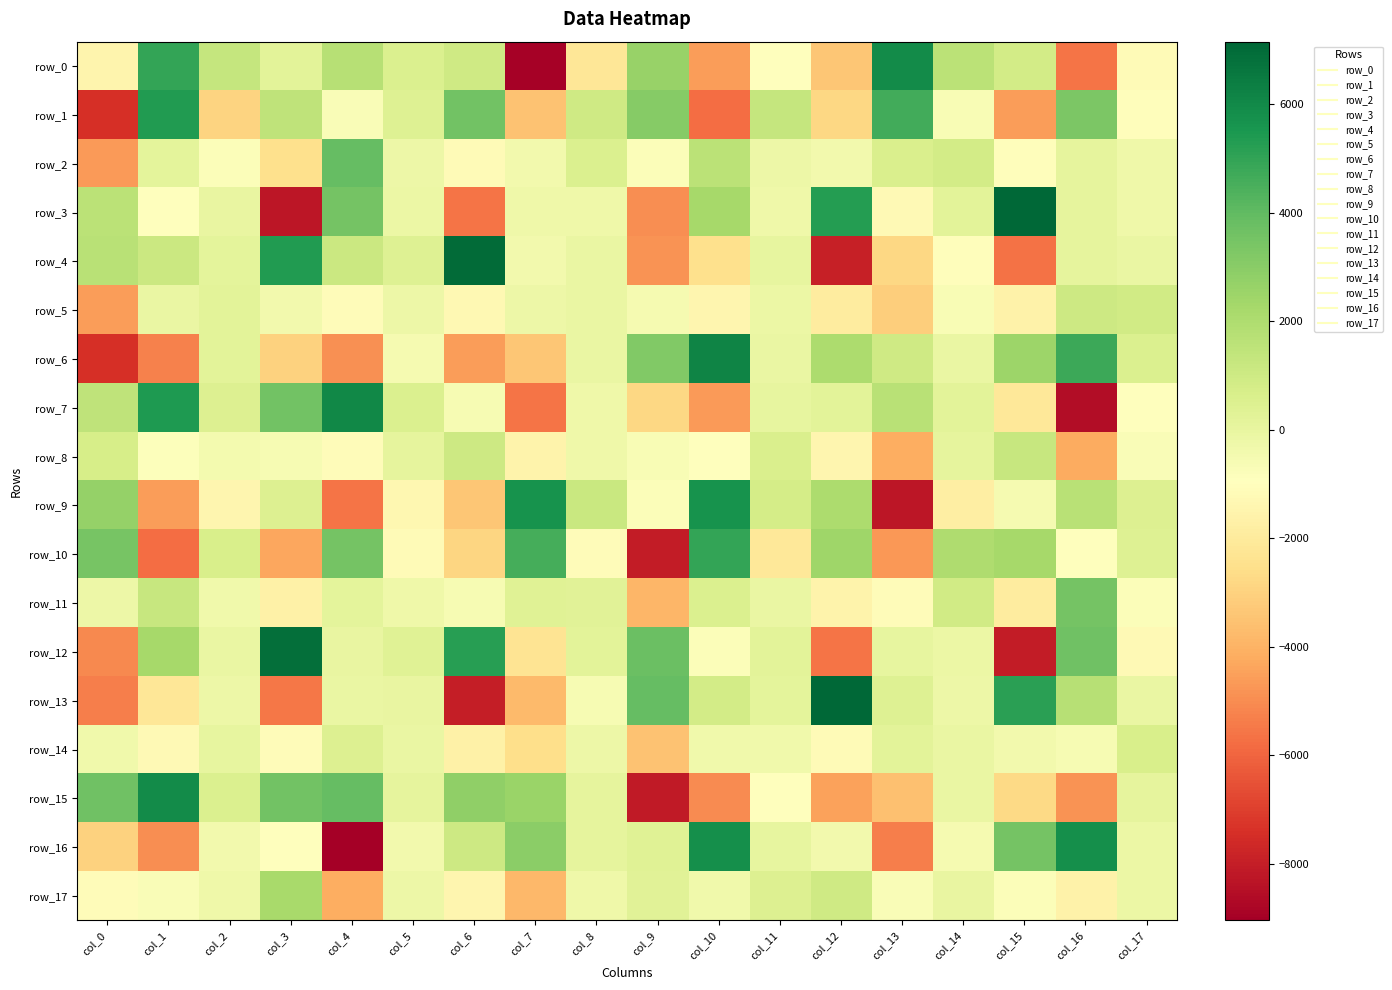

Reading left to right, list all the values displayed in this chart.

row_0: col_0=-1510.1	col_1=4976.8	col_2=1288.9	col_3=217.0	col_4=1771.8	col_5=569.3	col_6=989.4	col_7=-8925.4	col_8=-2167.7	col_9=2608.1	col_10=-4583.1	col_11=-891.3	col_12=-3384.4	col_13=5894.3	col_14=1623.4	col_15=880.1	col_16=-5616.5	col_17=-1151.1
row_1: col_0=-7412.5	col_1=5328.6	col_2=-2924.2	col_3=1514.6	col_4=-755.0	col_5=411.1	col_6=3590.2	col_7=-3511.8	col_8=997.0	col_9=3052.2	col_10=-5772.1	col_11=1286.4	col_12=-2832.9	col_13=4661.8	col_14=-685.3	col_15=-4553.0	col_16=3330.5	col_17=-1072.4
row_2: col_0=-4655.2	col_1=159.8	col_2=-773.3	col_3=-2488.7	col_4=3915.3	col_5=-204.7	col_6=-1157.6	col_7=-414.7	col_8=558.0	col_9=-779.9	col_10=1629.2	col_11=-228.8	col_12=-415.5	col_13=588.8	col_14=867.0	col_15=-1060.8	col_16=113.2	col_17=-254.2
row_3: col_0=1624.7	col_1=-973.3	col_2=-15.5	col_3=-8235.2	col_4=3535.1	col_5=-162.3	col_6=-5595.7	col_7=-262.8	col_8=-253.1	col_9=-4992.7	col_10=2219.2	col_11=-306.3	col_12=5290.1	col_13=-1210.9	col_14=215.8	col_15=7085.4	col_16=107.6	col_17=-277.7
row_4: col_0=1686.2	col_1=1117.6	col_2=192.0	col_3=5344.4	col_4=1085.9	col_5=423.9	col_6=6971.0	col_7=-411.3	col_8=-101.0	col_9=-4842.7	col_10=-2517.5	col_11=16.4	col_12=-7946.6	col_13=-2835.6	col_14=-1042.4	col_15=-5643.0	col_16=113.3	col_17=-65.3
row_5: col_0=-4551.7	col_1=-123.2	col_2=237.3	col_3=-392.2	col_4=-1121.1	col_5=-239.8	col_6=-1291.9	col_7=-221.8	col_8=-89.1	col_9=-529.9	col_10=-1417.7	col_11=-149.1	col_12=-1929.0	col_13=-3137.5	col_14=-676.9	col_15=-1591.6	col_16=1033.1	col_17=943.8
row_6: col_0=-7447.1	col_1=-5286.8	col_2=235.0	col_3=-2985.6	col_4=-4926.2	col_5=-510.6	col_6=-4592.0	col_7=-3366.9	col_8=-101.1	col_9=3218.6	col_10=6141.9	col_11=-105.1	col_12=2087.8	col_13=1002.0	col_14=-105.3	col_15=2486.0	col_16=4757.9	col_17=538.3
row_7: col_0=1477.2	col_1=5404.2	col_2=475.0	col_3=3595.8	col_4=6063.3	col_5=510.0	col_6=-604.2	col_7=-5583.2	col_8=-273.5	col_9=-2787.5	col_10=-4661.7	col_11=31.9	col_12=238.3	col_13=1677.9	col_14=243.4	col_15=-2120.0	col_16=-8577.8	col_17=-969.2
row_8: col_0=747.6	col_1=-874.6	col_2=-501.2	col_3=-597.5	col_4=-1119.9	col_5=98.7	col_6=1031.8	col_7=-1552.4	col_8=-305.3	col_9=-681.8	col_10=-923.9	col_11=619.6	col_12=-1438.2	col_13=-4153.6	col_14=103.2	col_15=1267.0	col_16=-4175.6	col_17=-740.5
row_9: col_0=2719.2	col_1=-4610.7	col_2=-1400.9	col_3=490.7	col_4=-5605.8	col_5=-1385.4	col_6=-3369.3	col_7=5645.1	col_8=1150.0	col_9=-762.7	col_10=5683.3	col_11=775.9	col_12=2075.6	col_13=-8237.9	col_14=-1771.3	col_15=-534.8	col_16=1648.7	col_17=497.6
row_10: col_0=3419.9	col_1=-5786.8	col_2=655.8	col_3=-4357.5	col_4=3516.2	col_5=-1190.5	col_6=-2860.0	col_7=4613.0	col_8=-1077.1	col_9=-8039.2	col_10=4996.4	col_11=-2120.6	col_12=2426.5	col_13=-4720.1	col_14=1966.6	col_15=2249.1	col_16=-901.4	col_17=382.1
row_11: col_0=-195.7	col_1=1261.3	col_2=-327.6	col_3=-1646.9	col_4=134.6	col_5=-250.7	col_6=-567.7	col_7=354.3	col_8=269.3	col_9=-3902.1	col_10=556.4	col_11=-98.5	col_12=-1517.1	col_13=-1108.8	col_14=947.2	col_15=-1947.4	col_16=3518.3	col_17=-795.0
row_12: col_0=-5111.0	col_1=2258.9	col_2=-90.2	col_3=6886.7	col_4=-36.9	col_5=334.8	col_6=5237.7	col_7=-2279.6	col_8=213.0	col_9=3748.6	col_10=-795.2	col_11=236.3	col_12=-5582.9	col_13=60.1	col_14=-180.4	col_15=-8088.8	col_16=3619.9	col_17=-1239.3
row_13: col_0=-5369.0	col_1=-2152.0	col_2=-243.3	col_3=-5502.6	col_4=-78.3	col_5=-56.7	col_6=-7972.2	col_7=-3768.6	col_8=-585.1	col_9=3919.8	col_10=874.1	col_11=130.3	col_12=7147.9	col_13=429.1	col_14=-195.1	col_15=5187.1	col_16=1710.2	col_17=-69.0
row_14: col_0=-314.3	col_1=-1201.1	col_2=4.3	col_3=-1085.3	col_4=447.9	col_5=-64.9	col_6=-1685.4	col_7=-2570.1	col_8=-226.9	col_9=-3497.5	col_10=-349.5	col_11=-356.3	col_12=-1157.9	col_13=252.2	col_14=-100.8	col_15=-378.3	col_16=-627.5	col_17=661.4
row_15: col_0=3656.3	col_1=5913.5	col_2=535.0	col_3=3574.9	col_4=3886.6	col_5=119.8	col_6=2836.6	col_7=2539.0	col_8=79.4	col_9=-8115.9	col_10=-5038.5	col_11=-915.1	col_12=-4474.4	col_13=-3561.0	col_14=-112.0	col_15=-2717.1	col_16=-4860.3	col_17=128.6
row_16: col_0=-2990.6	col_1=-4946.5	col_2=-393.5	col_3=-1000.6	col_4=-9039.8	col_5=-389.1	col_6=1032.3	col_7=2950.7	col_8=75.0	col_9=356.0	col_10=5809.8	col_11=32.4	col_12=-387.5	col_13=-5356.6	col_14=-523.8	col_15=3539.2	col_16=5799.8	col_17=-145.3
row_17: col_0=-1112.4	col_1=-703.6	col_2=-291.7	col_3=2166.6	col_4=-4166.6	col_5=-190.1	col_6=-1419.6	col_7=-3831.5	col_8=-292.3	col_9=265.2	col_10=-373.5	col_11=496.4	col_12=955.8	col_13=-743.2	col_14=-37.5	col_15=-811.0	col_16=-1605.0	col_17=-178.1